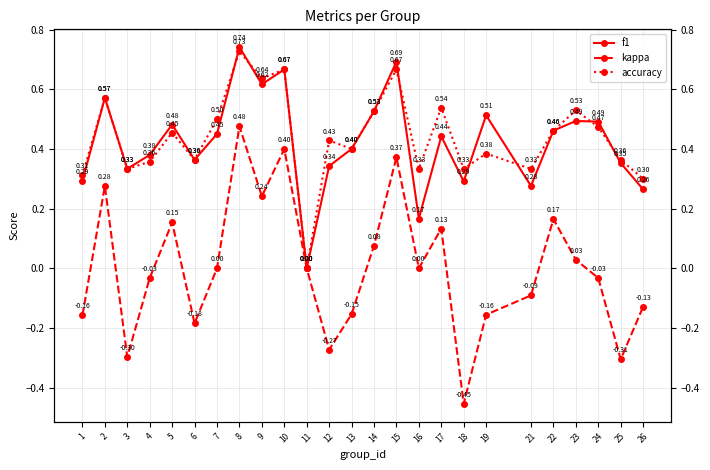

What are all the series names shown in the legend?

f1, kappa, accuracy